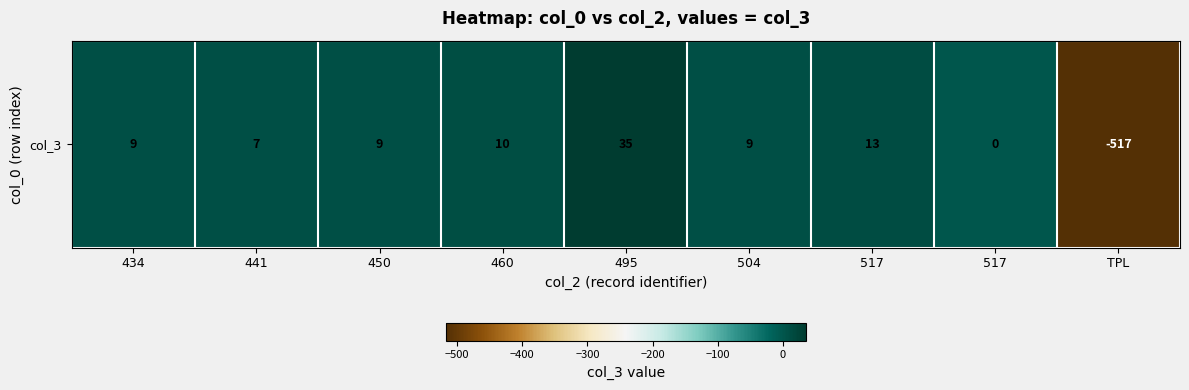

What is the ratio of the value at 517 to the value at 495?

0.4